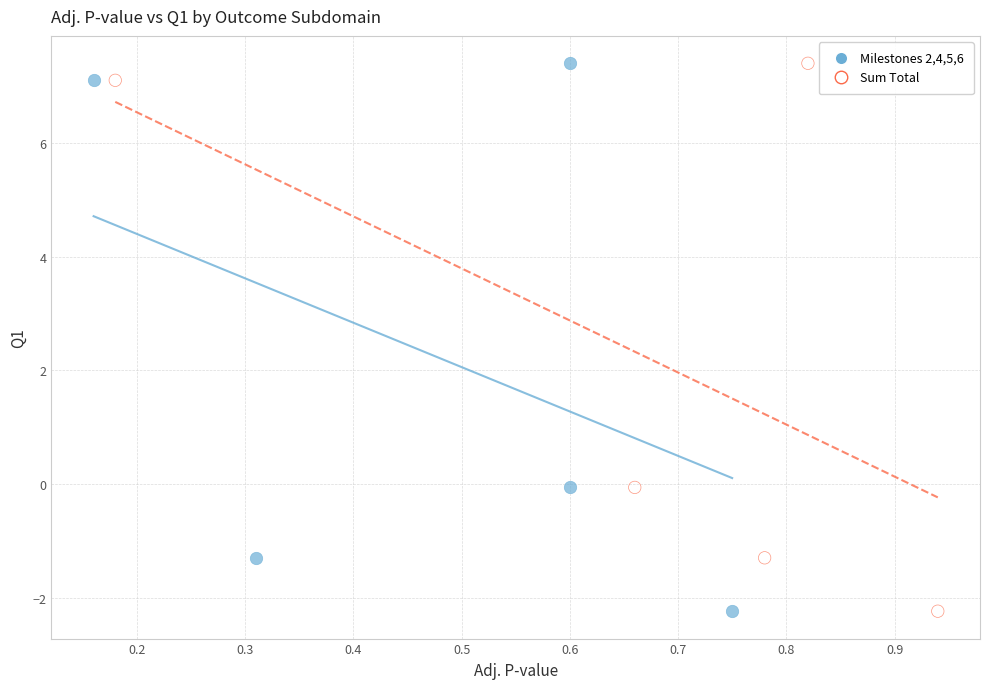

What are all the series names shown in the legend?

Milestones 2,4,5,6, Sum Total